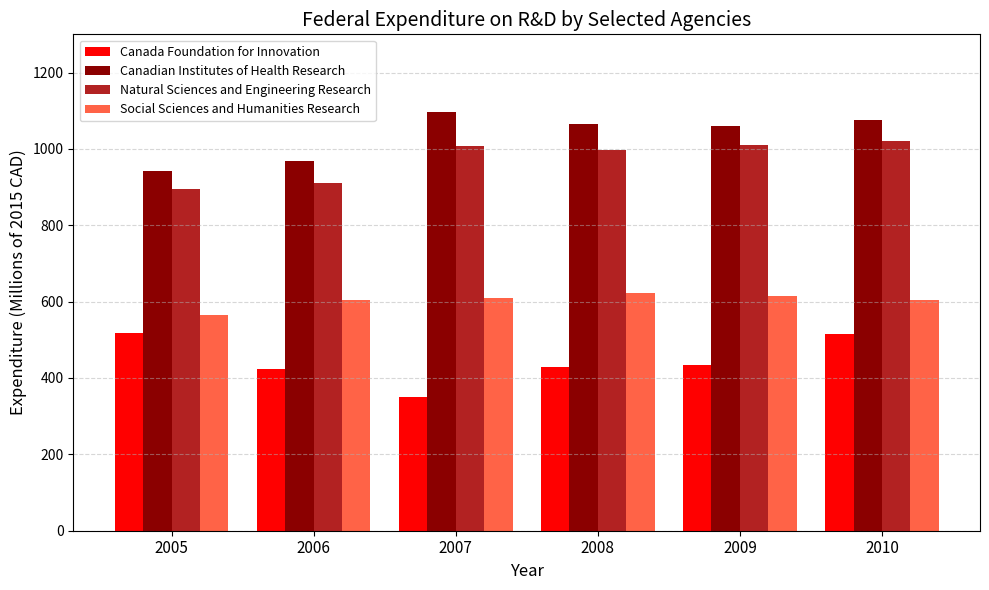

Which category has the highest value in the Natural Sciences and Engineering Research series?

2010